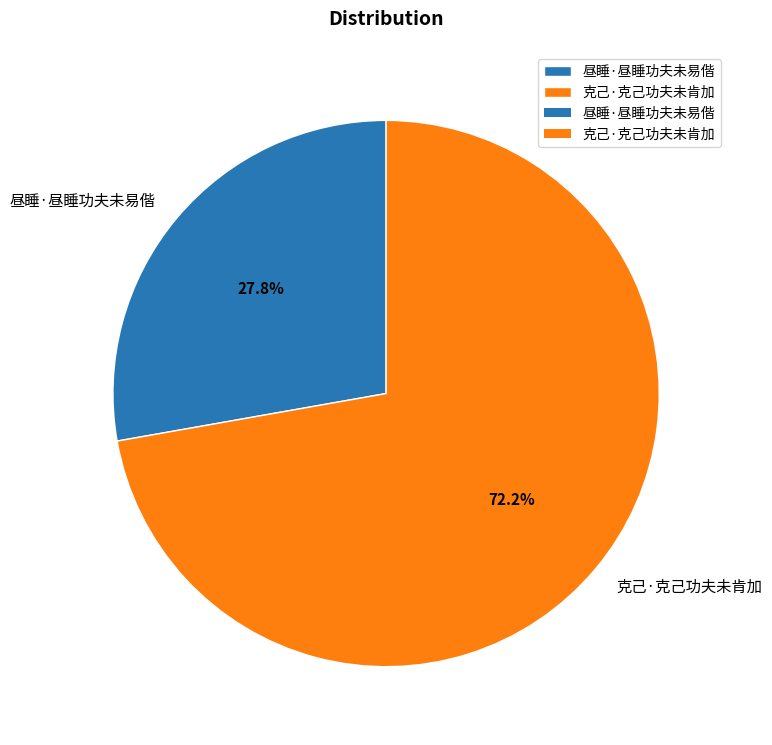

Rank the categories by value from lowest to highest.

昼睡·昼睡功夫未易偕, 克己·克己功夫未肯加